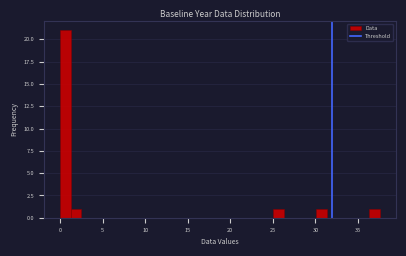

Around what value on the x-axis is the tallest bar? Give the approximate position of its centre, as read against the axis.

0.5